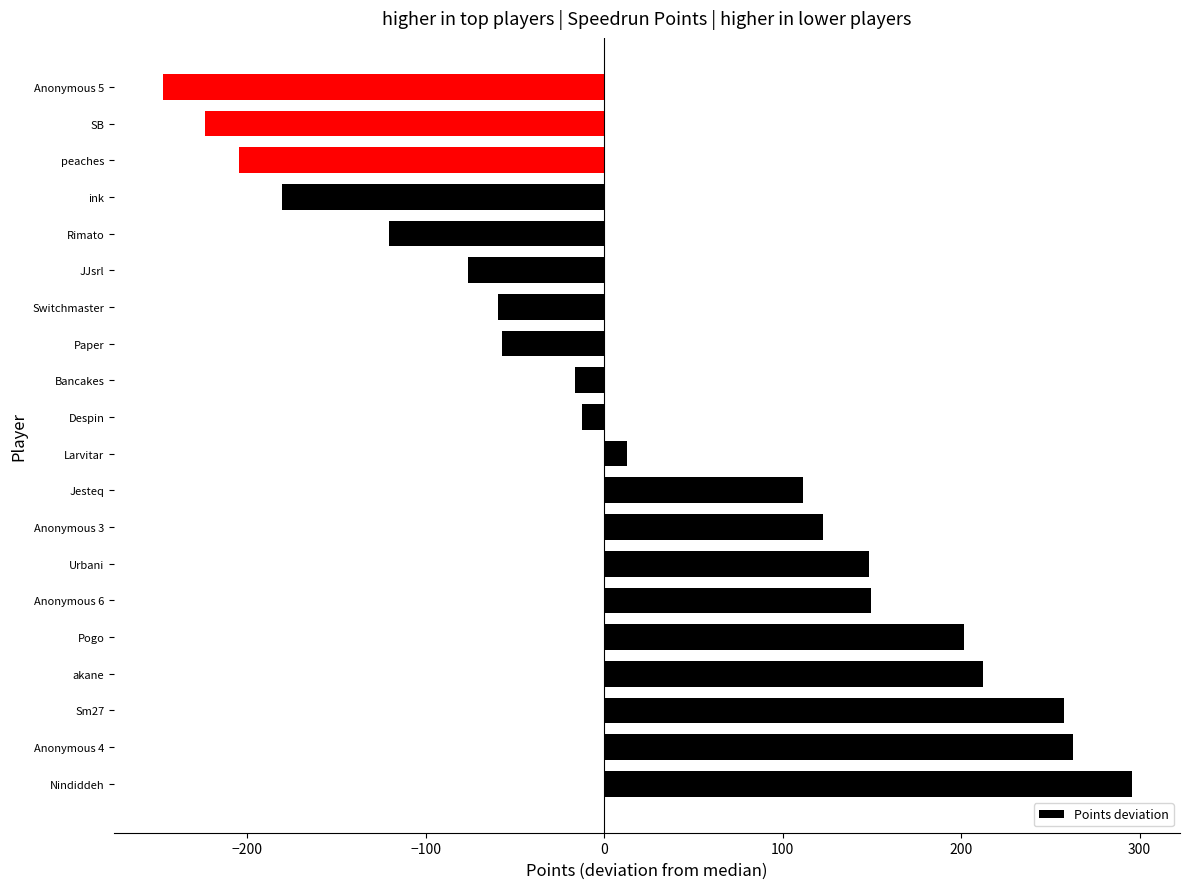

What is the change in value from Larvitar to SB?

-236.0